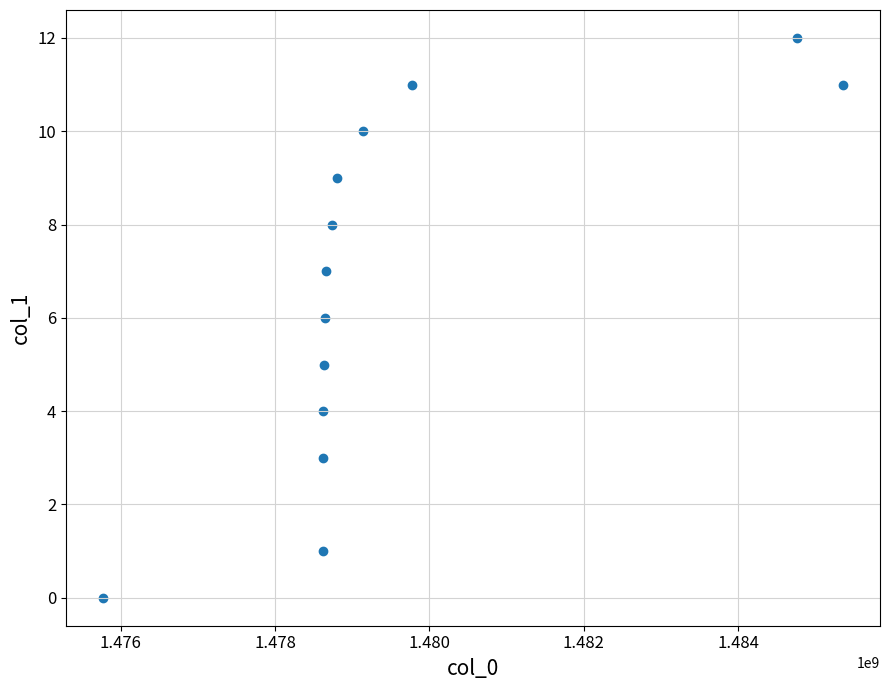

What is the range of X values (max minus min)?

9588166